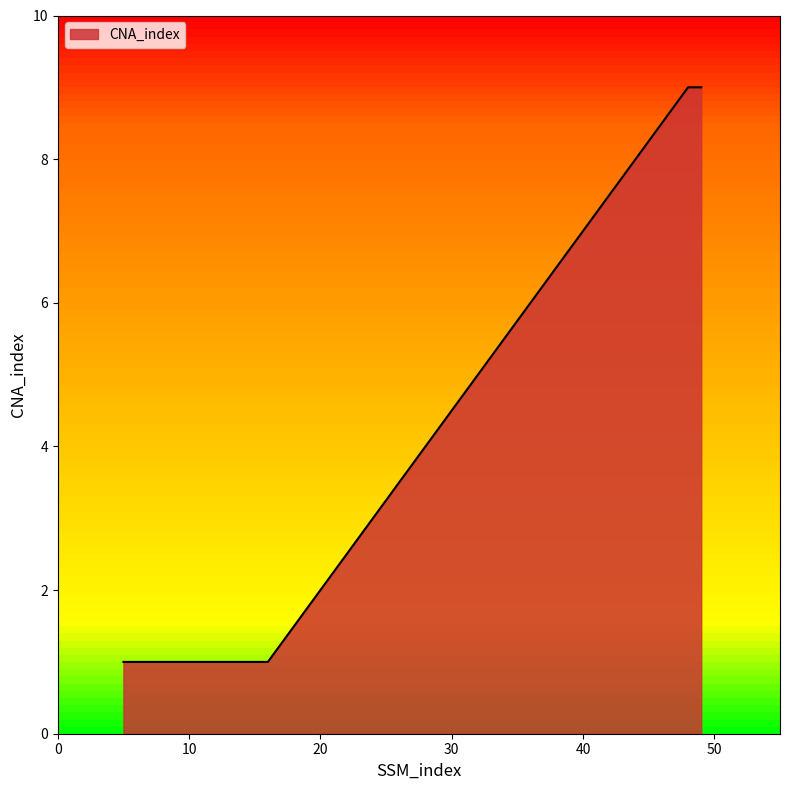

What is the greatest value displayed?

9